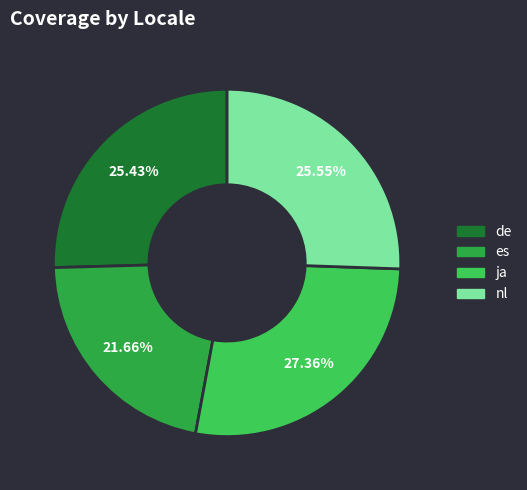

True or false: ja accounts for 27% of the total.

True